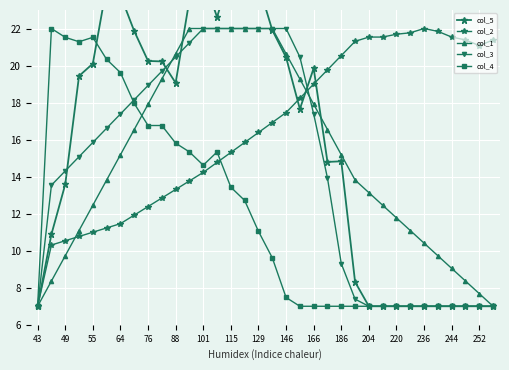

What is the sum of the col_2 values at 20 and 27?

40.8